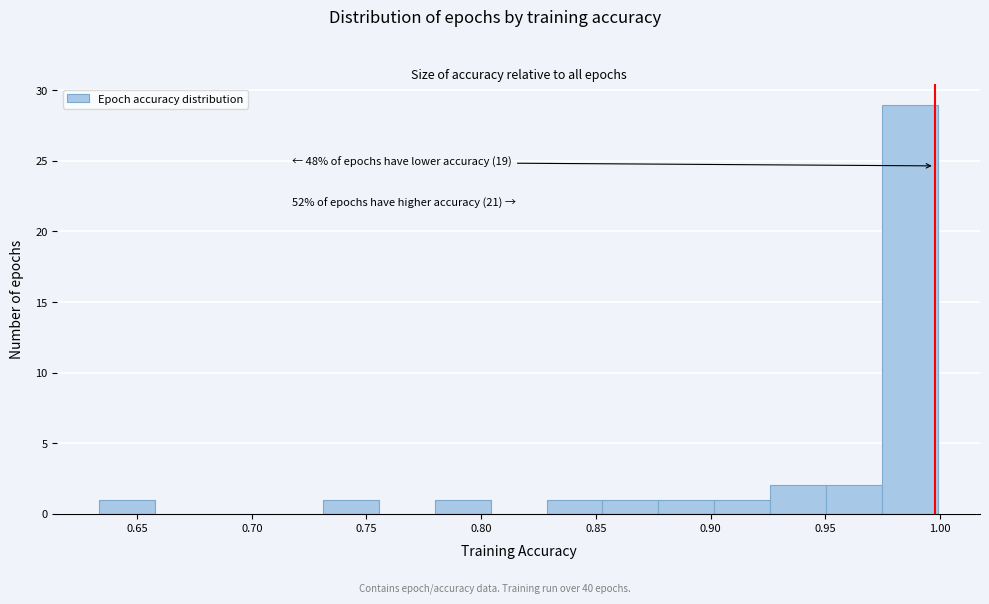

Which range on the x-axis has the tallest bar?

0.975 to 1.000